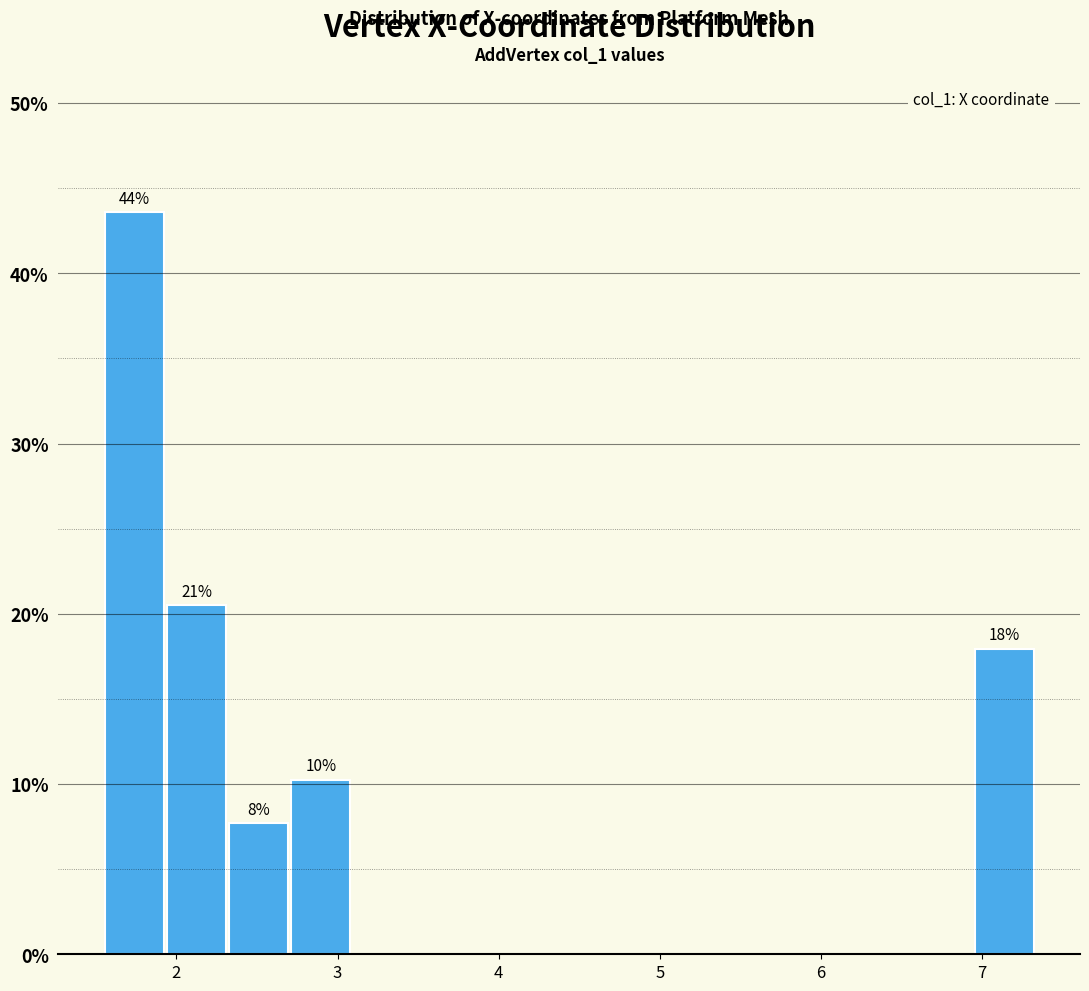

Read against the x-axis, roughly where is the centre of the tallest bar?

1.7